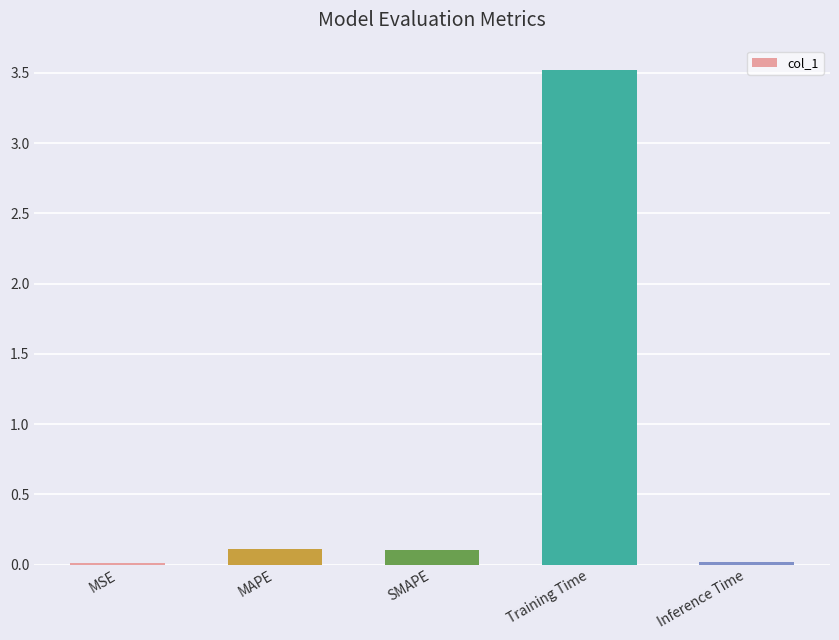

What is the sum of all values?

3.8